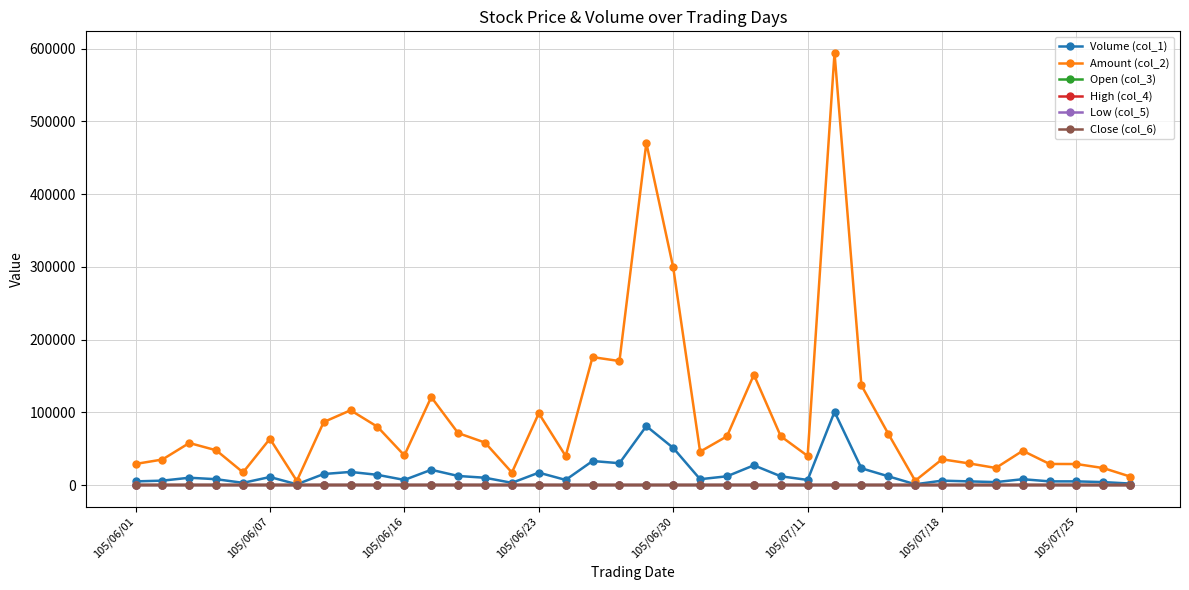

What is the maximum value shown in the chart?

594282.0